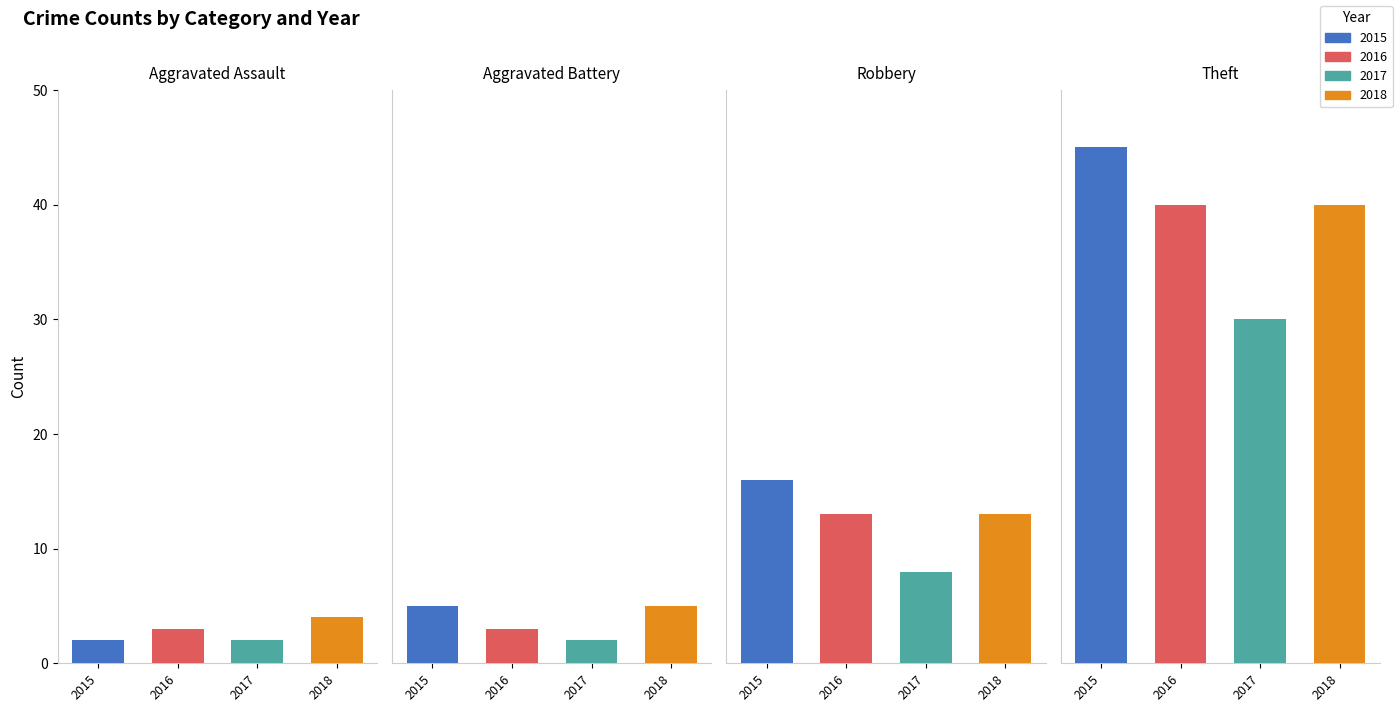

At which label does 2018 first exceed 13?

Theft